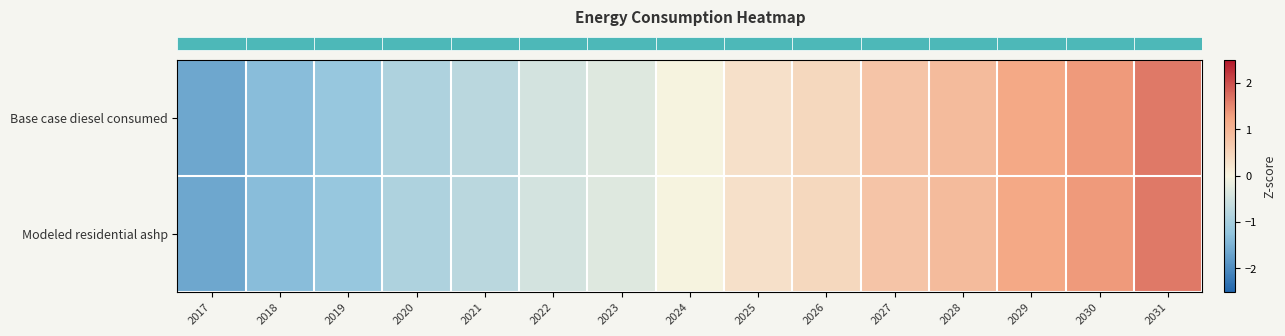

Reading left to right, what are all the values shown in this chart?

row_0: 2017=-1.6	2018=-1.3	2019=-1.2	2020=-0.9	2021=-0.7	2022=-0.4	2023=-0.3	2024=-0.0	2025=0.3	2026=0.4	2027=0.7	2028=0.9	2029=1.2	2030=1.3	2031=1.6
row_1: 2017=-1.6	2018=-1.3	2019=-1.2	2020=-0.9	2021=-0.7	2022=-0.4	2023=-0.3	2024=-0.0	2025=0.3	2026=0.4	2027=0.7	2028=0.9	2029=1.2	2030=1.3	2031=1.6